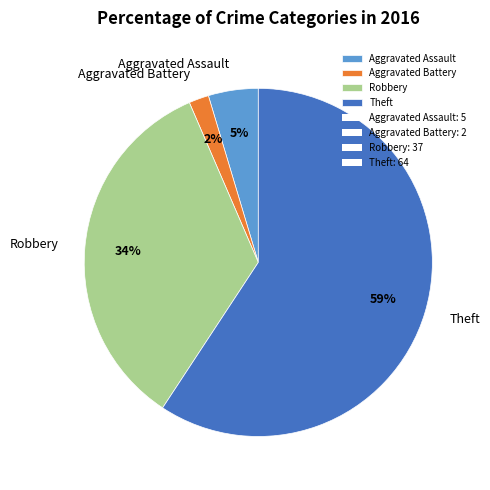

Rank the categories by value from lowest to highest.

Aggravated Battery, Aggravated Assault, Robbery, Theft